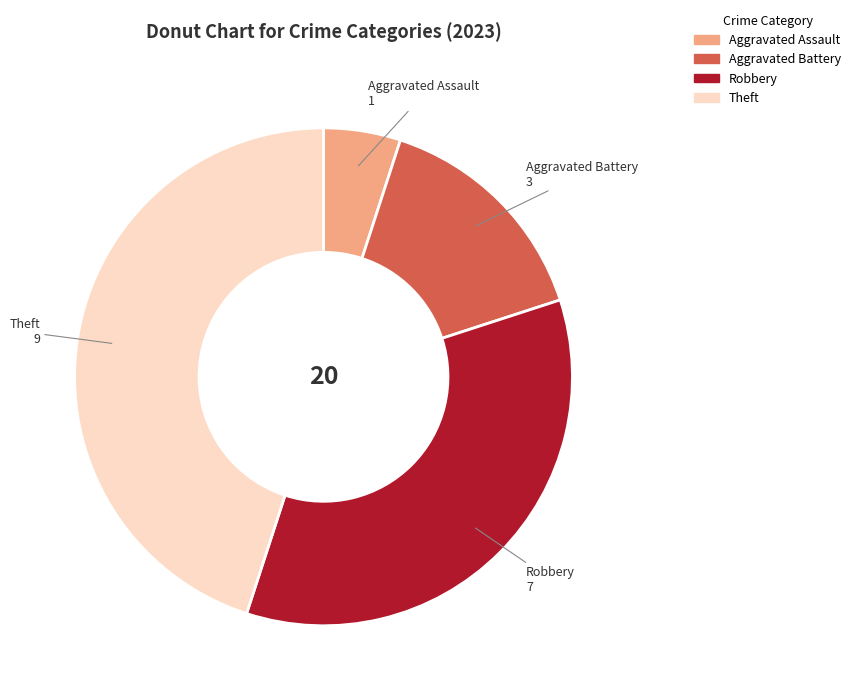

Which slice is the largest?

Theft